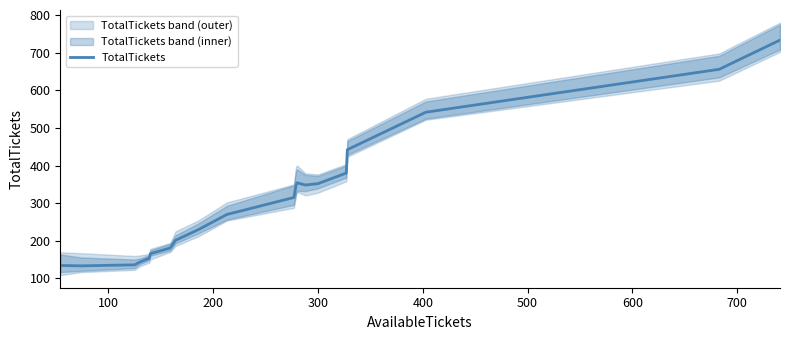

True or false: the data shows 405.5 at 9.

False